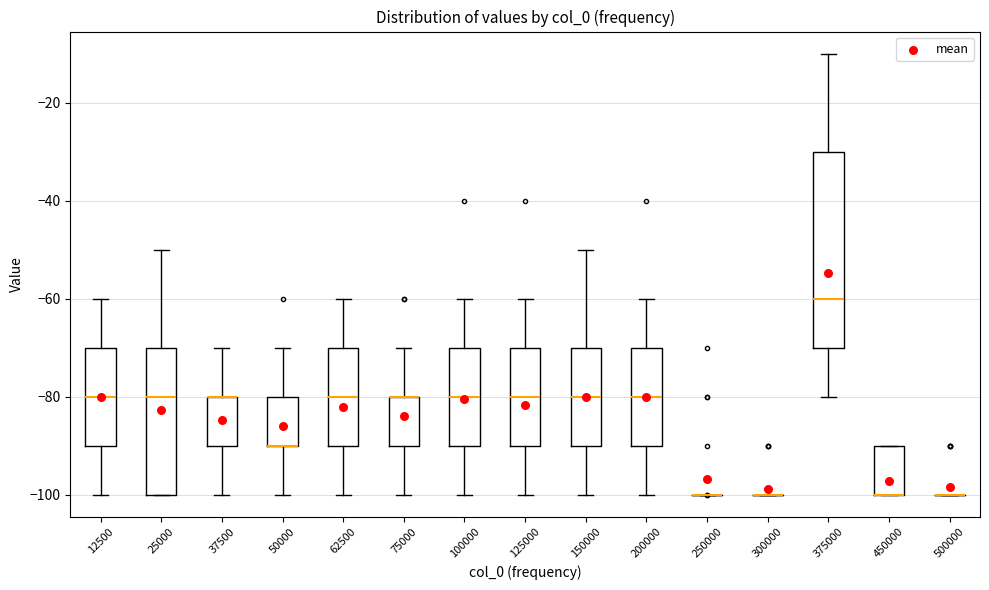

Reading left to right, read every box against the y-axis: the position of its median line, the range the box covers, and the ends of its whiskers. The values are not printed on the chart, so give them approximately, as read against the axis.

12500: median -80, box -90 to -70, whiskers -100 to -60
25000: median -80, box -100 to -70, whiskers -100 to -50
37500: median -80 (drawn on the box's upper edge), box -90 to -80, whiskers -100 to -70
50000: median -90 (drawn on the box's lower edge), box -90 to -80, whiskers -100 to -70
62500: median -80, box -90 to -70, whiskers -100 to -60
75000: median -80 (drawn on the box's upper edge), box -90 to -80, whiskers -100 to -70
100000: median -80, box -90 to -70, whiskers -100 to -60
125000: median -80, box -90 to -70, whiskers -100 to -60
150000: median -80, box -90 to -70, whiskers -100 to -50
200000: median -80, box -90 to -70, whiskers -100 to -60
250000: box collapsed to a line at -100, whiskers -100 to -100
300000: box collapsed to a line at -100, whiskers -100 to -100
375000: median -60, box -70 to -30, whiskers -80 to -10
450000: median -100 (drawn on the box's lower edge), box -100 to -90, whiskers -100 to -90
500000: box collapsed to a line at -100, whiskers -100 to -100